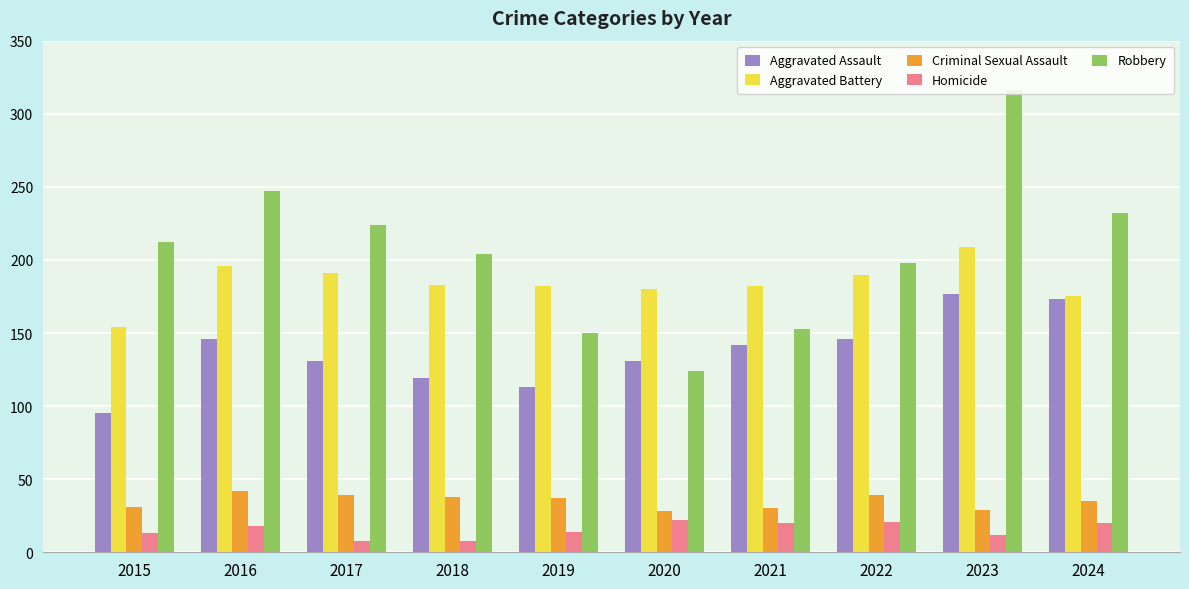

The value of Aggravated Assault at 2020 is 73. True or false?

False